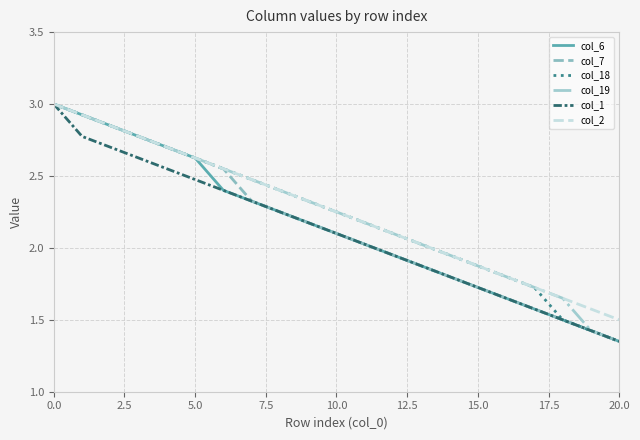

What is the sum of all col_19 values?

47.0